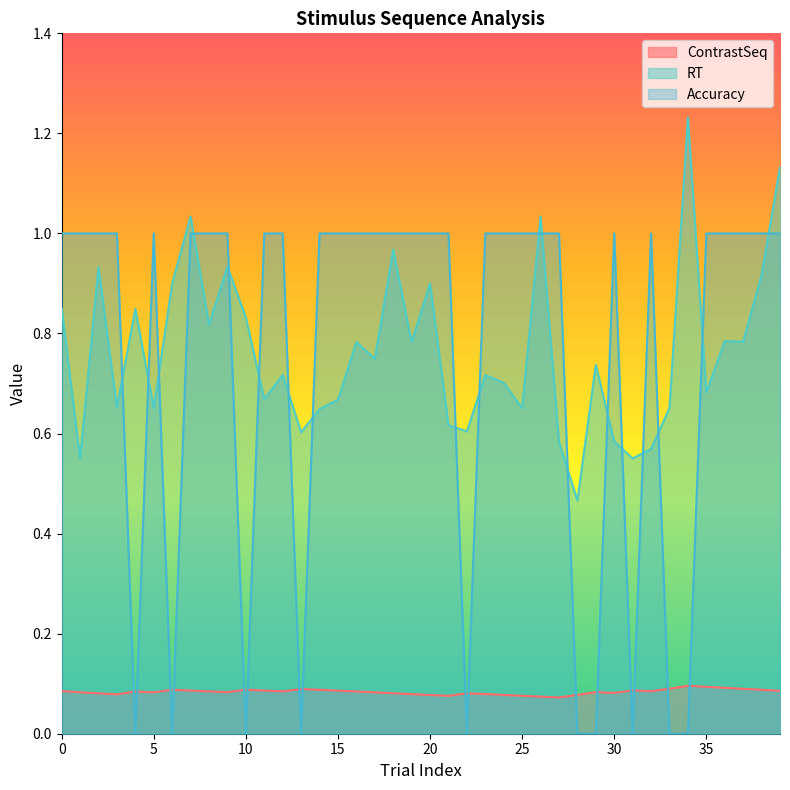

True or false: RT has a value of 0.3 at -45.

False